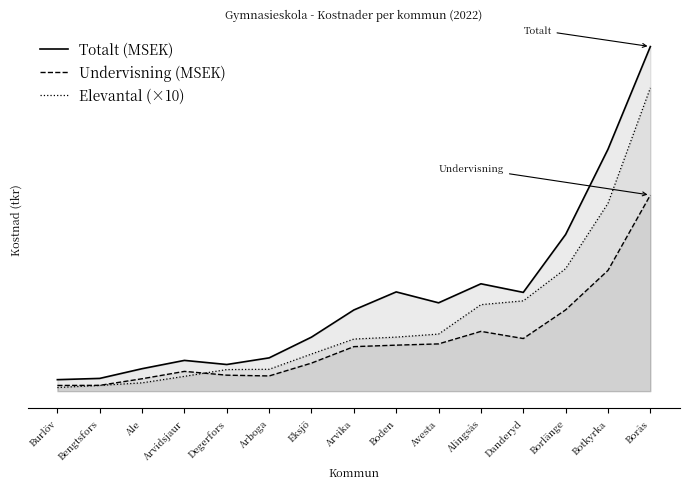

True or false: Undervisning (MSEK) and Totalt (MSEK) cross at least once.

False